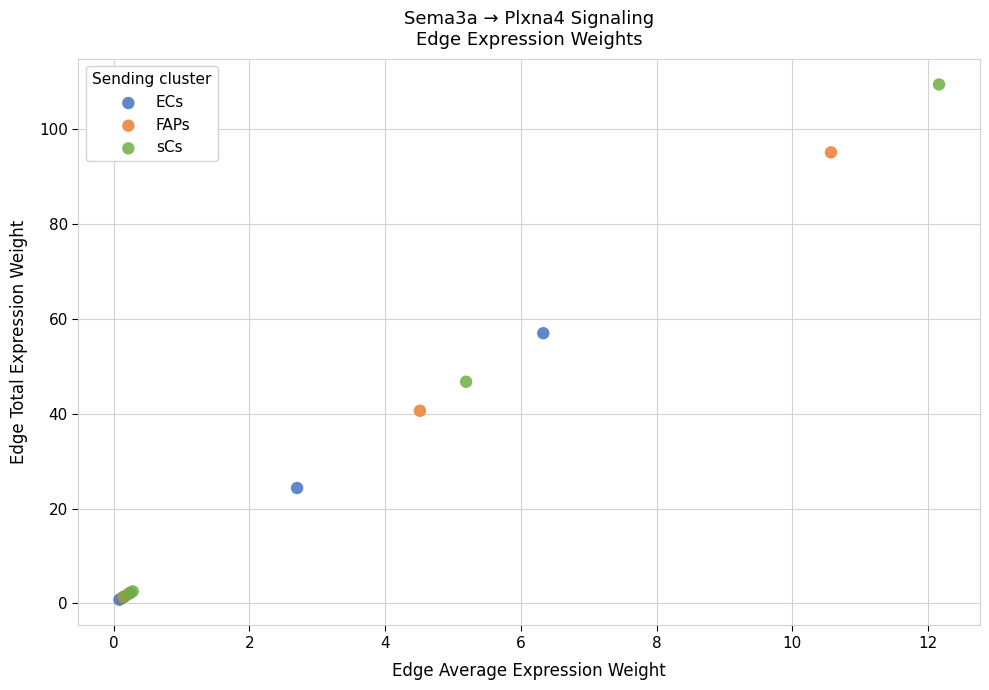

What are all the series names shown in the legend?

ECs, FAPs, sCs